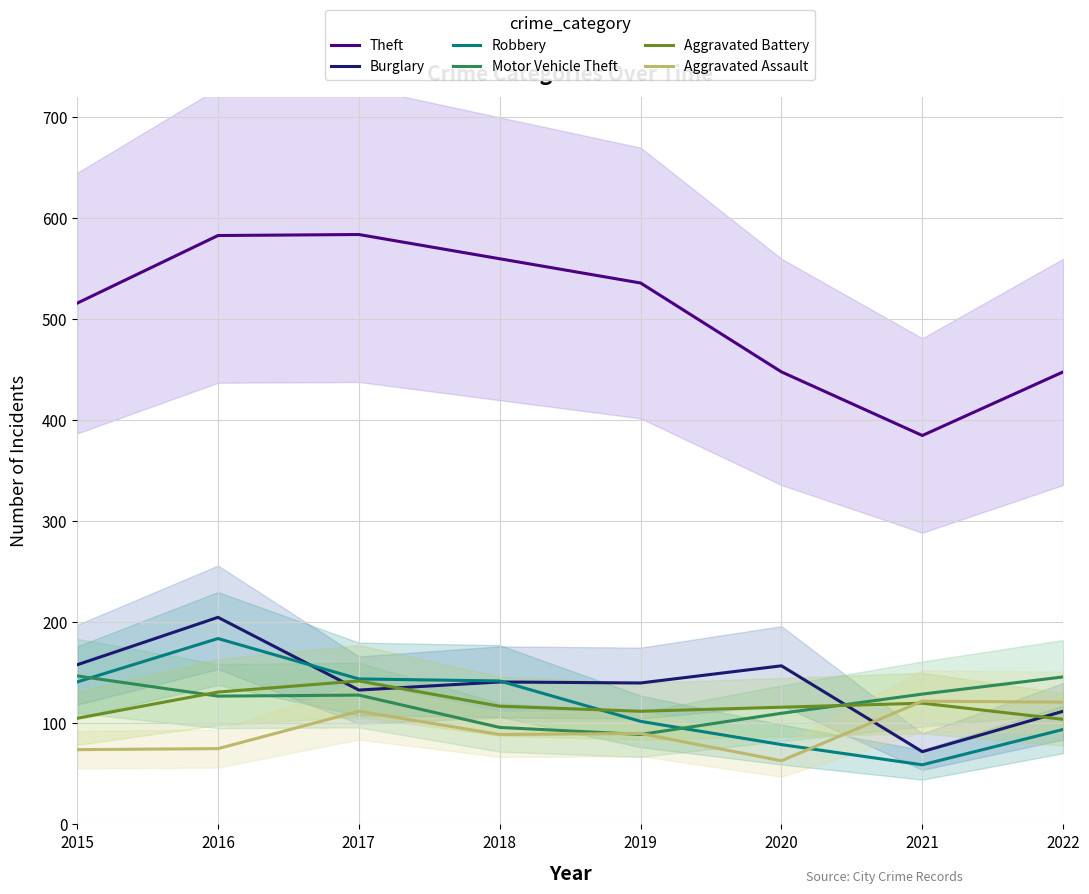

Reading left to right, transcribe all the data shown in this chart.

Theft: 516	583	584	560	536	448	385	448
Burglary: 158	205	133	141	140	157	72	112
Robbery: 141	184	144	142	102	79	59	94
Motor Vehicle Theft: 147	127	128	96	89	110	129	146
Aggravated Battery: 105	131	142	117	112	116	120	104
Aggravated Assault: 74	75	112	89	90	63	122	121